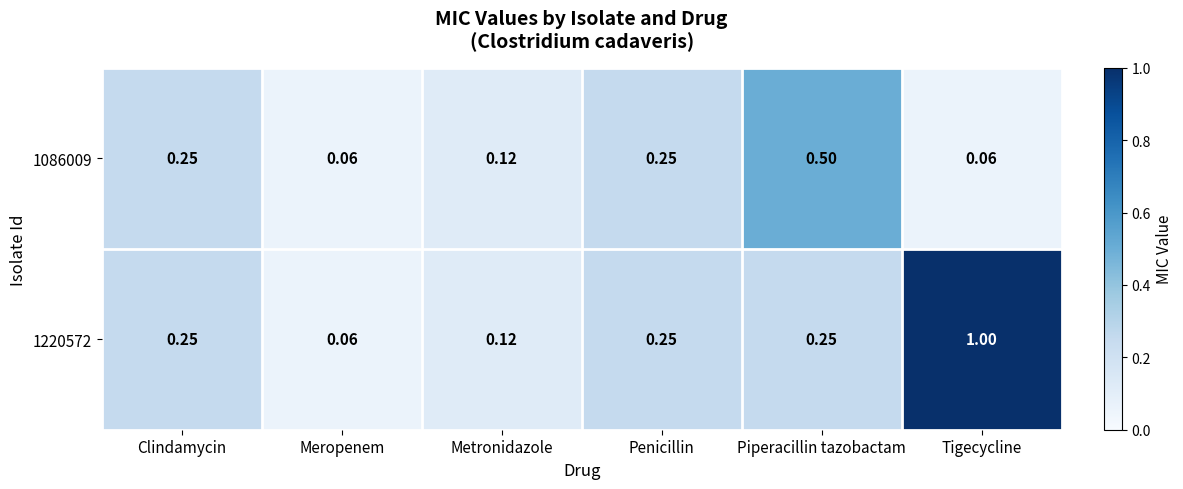

At which category is the sum across all series the highest?

Tigecycline